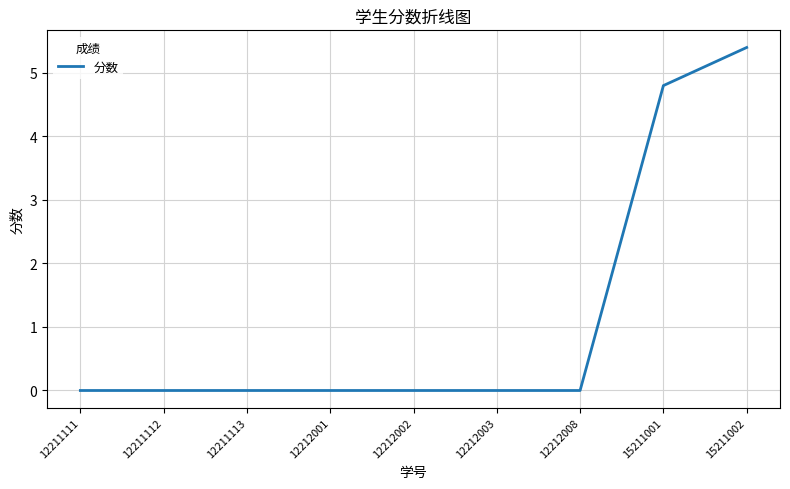

What is the greatest value displayed?

5.4